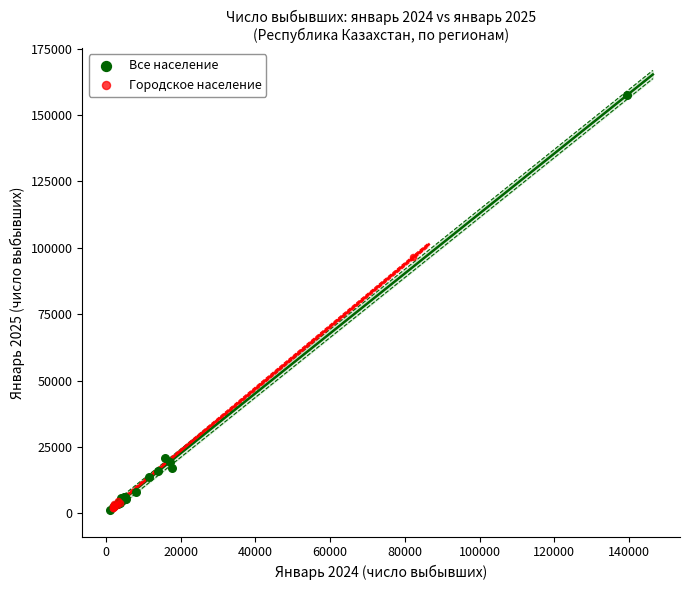

Which series has the largest Y range (max minus min)?

Все население